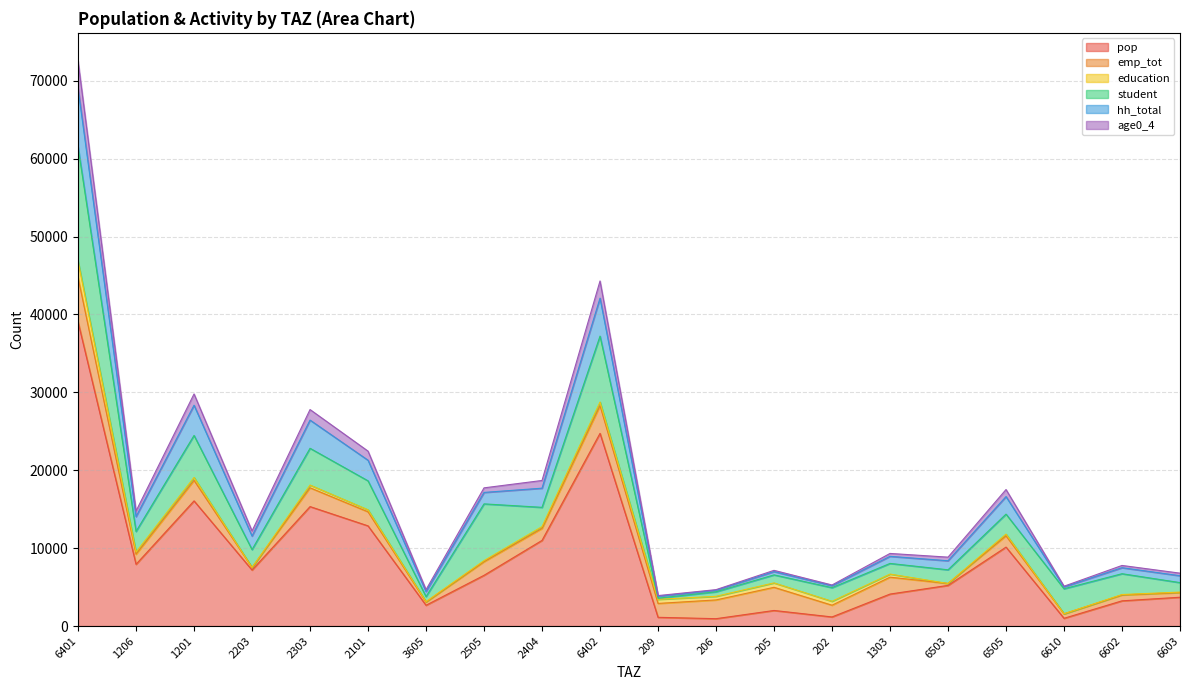

At which category is the sum across all series the highest?

6401